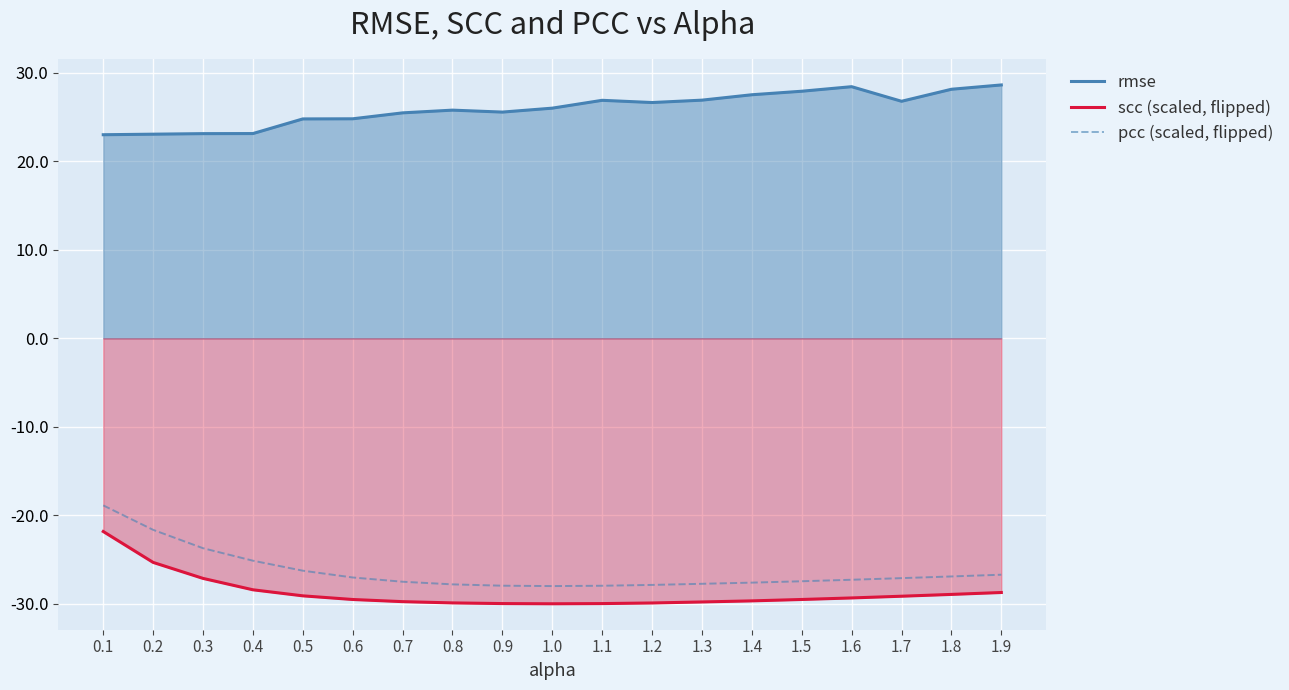

Reading right to left, transcribe all the data shown in this chart.

rmse: 1.9=28.6	1.8=28.2	1.7=26.8	1.6=28.4	1.5=27.9	1.4=27.5	1.3=26.9	1.2=26.7	1.1=26.9	1.0=26.0	0.9=25.6	0.8=25.8	0.7=25.5	0.6=24.8	0.5=24.8	0.4=23.1	0.3=23.1	0.2=23.1	0.1=23.0
scc (scaled, flipped): 1.9=-28.7	1.8=-28.9	1.7=-29.1	1.6=-29.3	1.5=-29.5	1.4=-29.7	1.3=-29.8	1.2=-29.9	1.1=-30.0	1.0=-30.0	0.9=-30.0	0.8=-29.9	0.7=-29.8	0.6=-29.5	0.5=-29.1	0.4=-28.4	0.3=-27.1	0.2=-25.3	0.1=-21.8
pcc (scaled, flipped): 1.9=-26.7	1.8=-26.9	1.7=-27.1	1.6=-27.3	1.5=-27.5	1.4=-27.6	1.3=-27.7	1.2=-27.9	1.1=-28.0	1.0=-28.0	0.9=-28.0	0.8=-27.8	0.7=-27.5	0.6=-27.0	0.5=-26.3	0.4=-25.1	0.3=-23.7	0.2=-21.6	0.1=-18.9